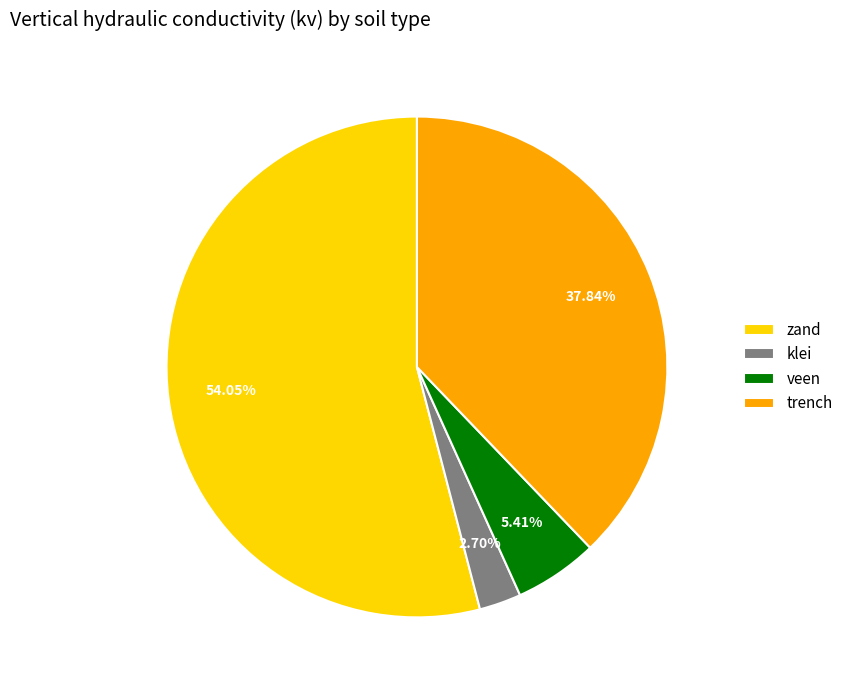

Does any single category account for the majority?

Yes